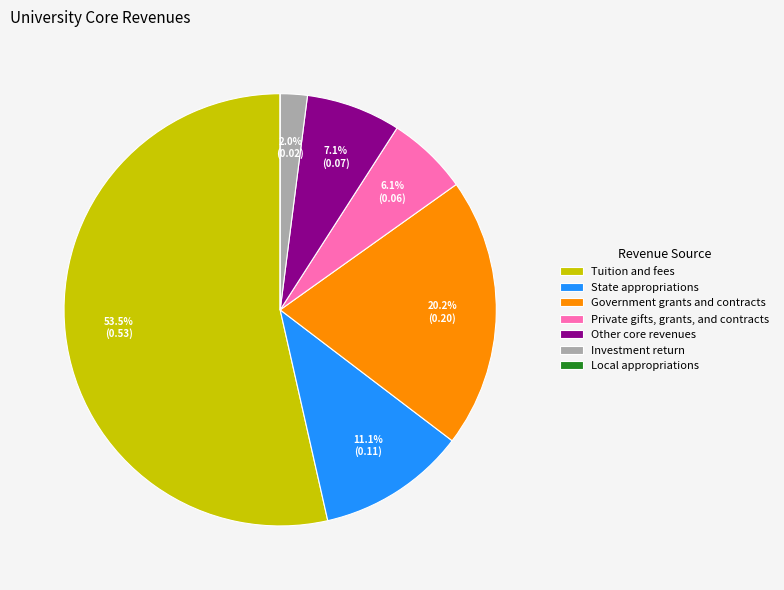

What is the largest slice in the pie chart?

Tuition and fees